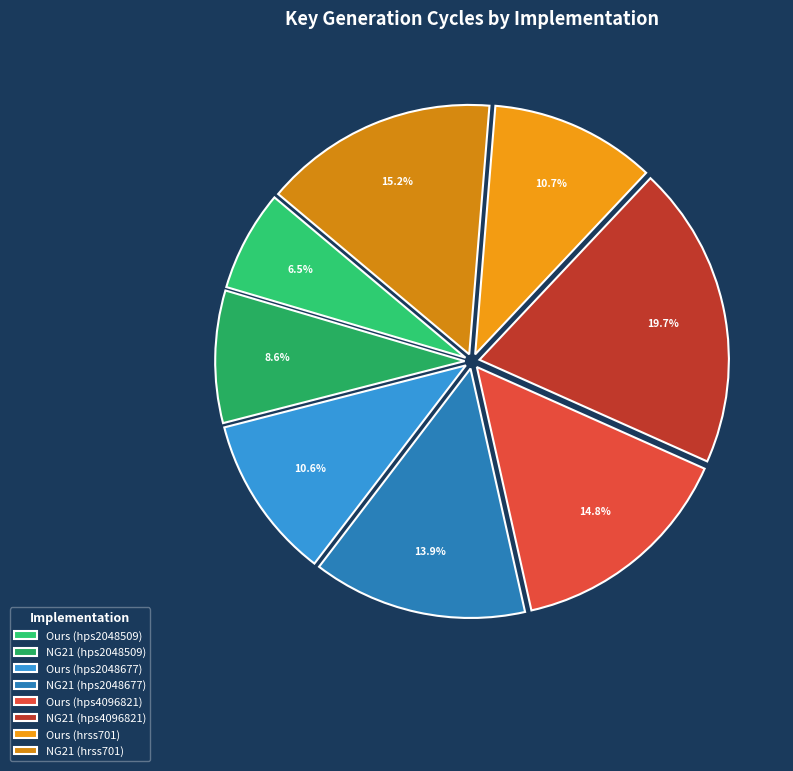

Is it true that NG21 (hps2048509) is 9% of the pie?

True